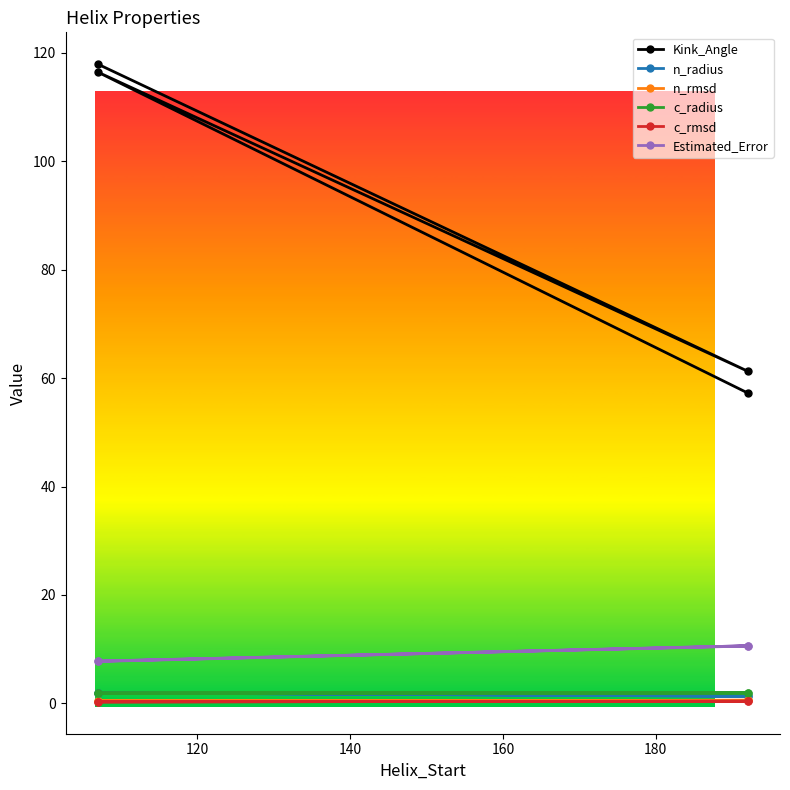

List the series in order of their peak value, lowest first.

c_rmsd, n_rmsd, c_radius, n_radius, Estimated_Error, Kink_Angle